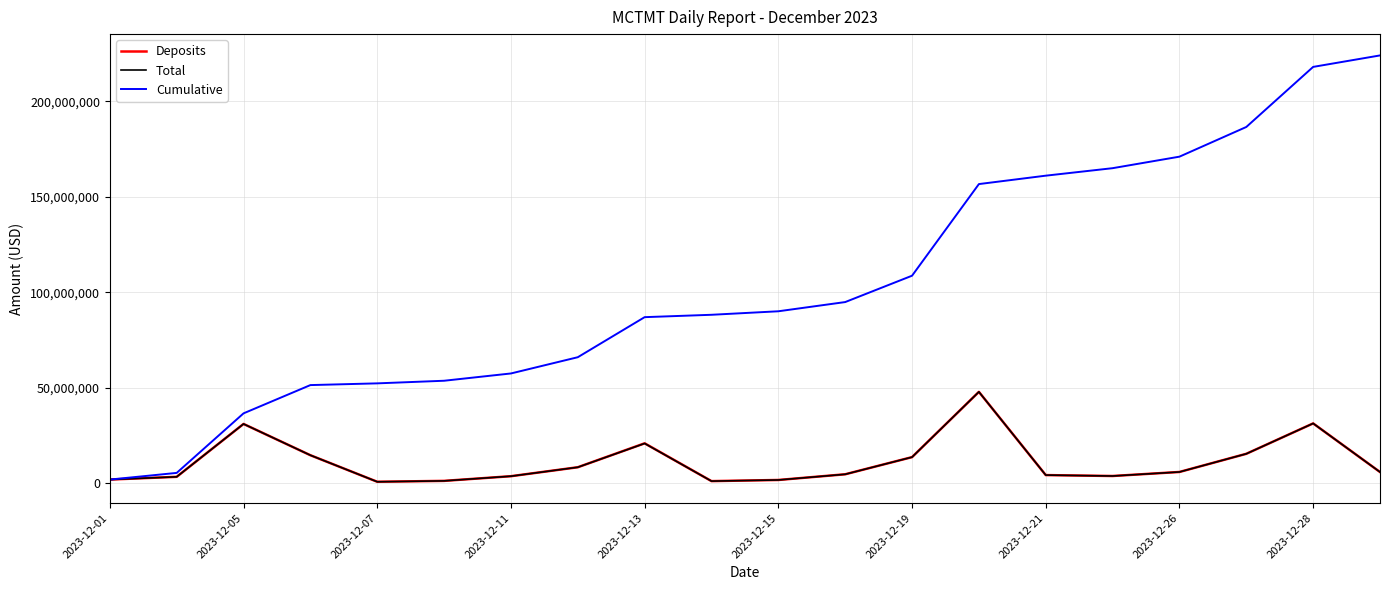

Which series has the widest spread of values?

Cumulative